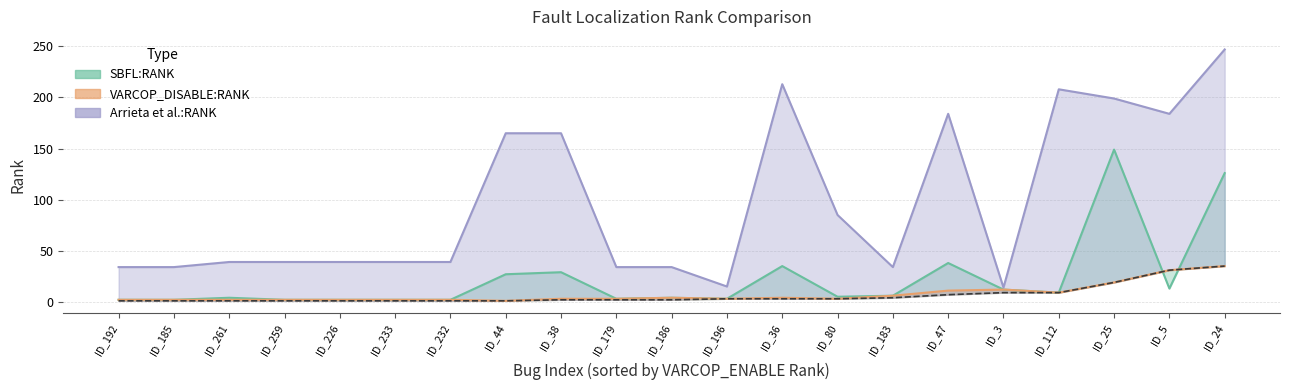

At which category does the chart reach its minimum across all series?

ID_192